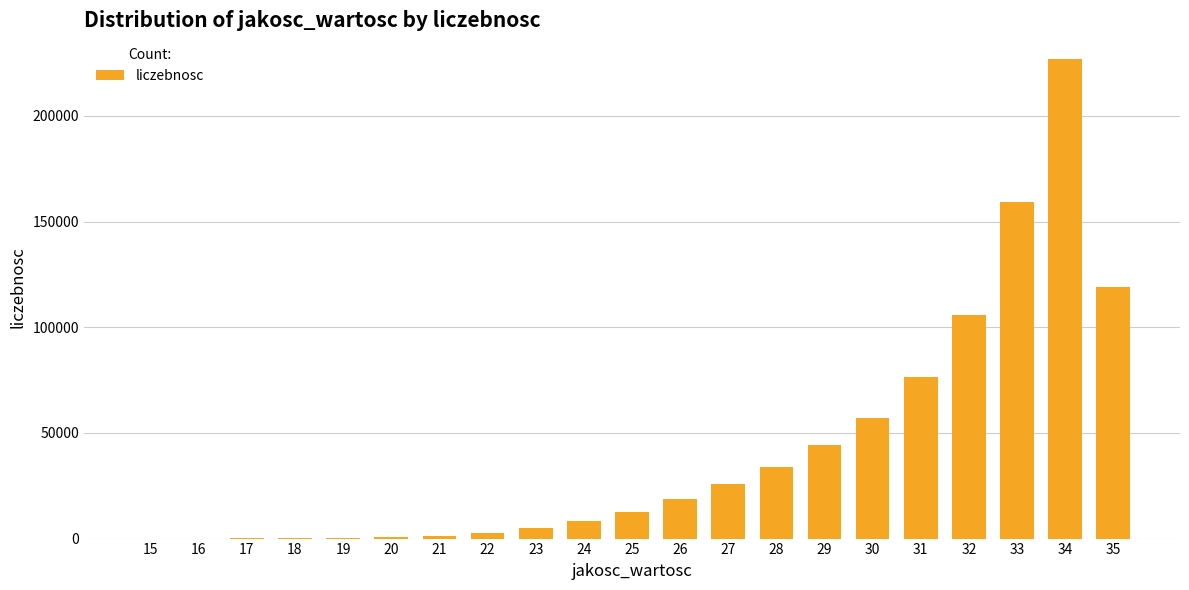

Is it true that the value at 35 is 198741?

False